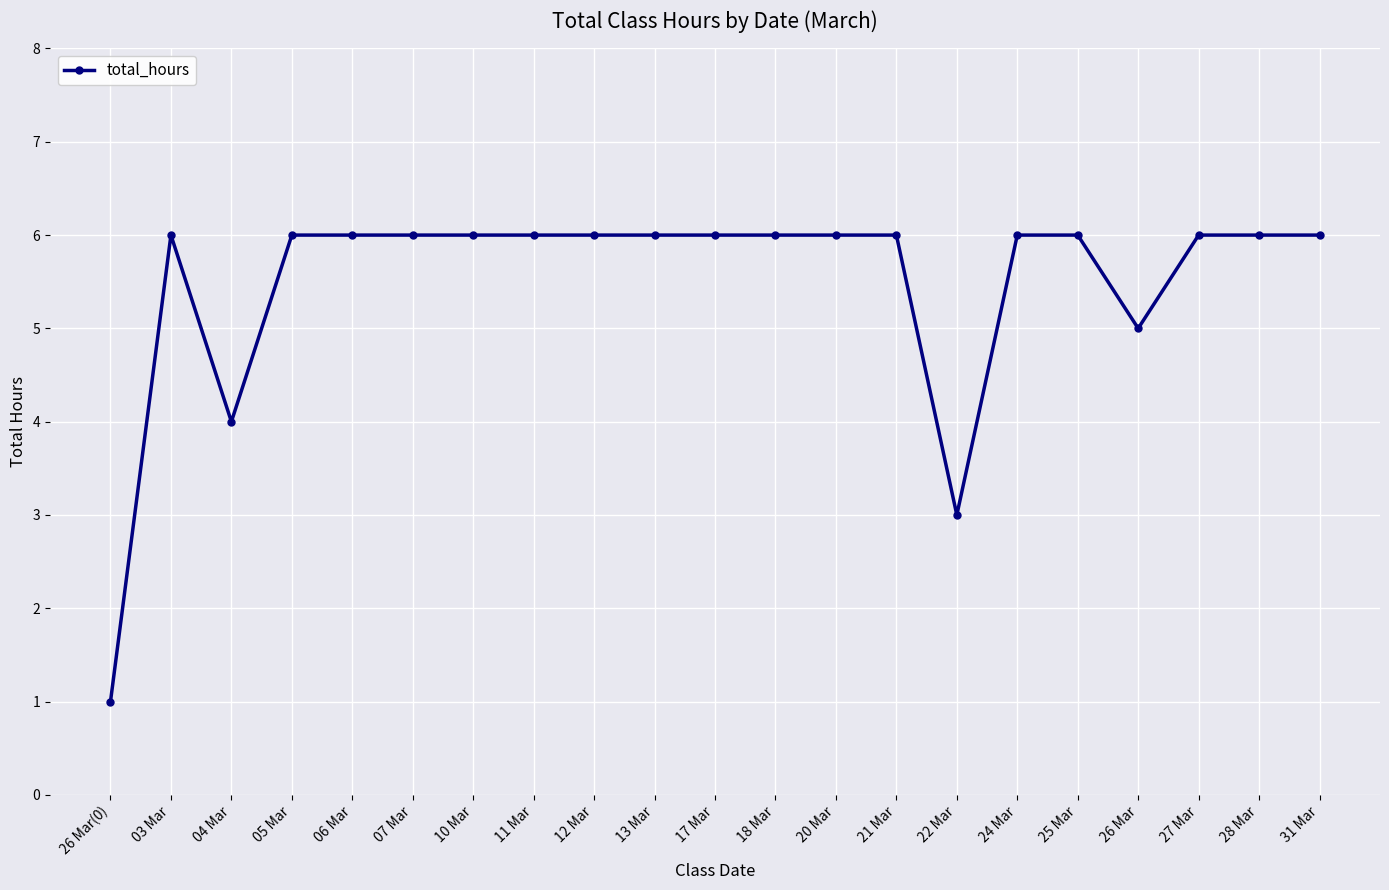

Where is the first local maximum?

03 Mar